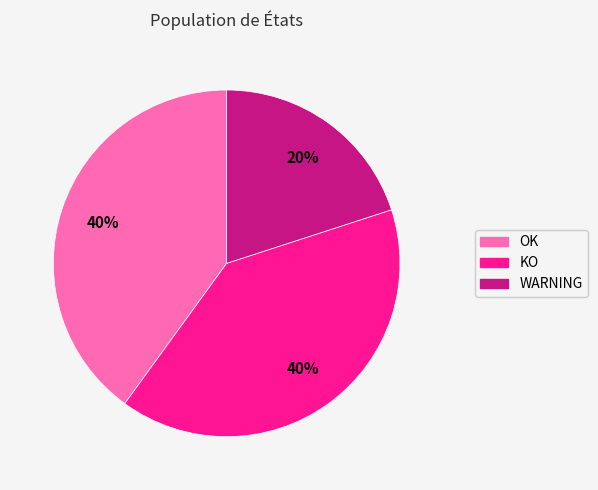

To the nearest percent, what is the average slice percentage?

33%